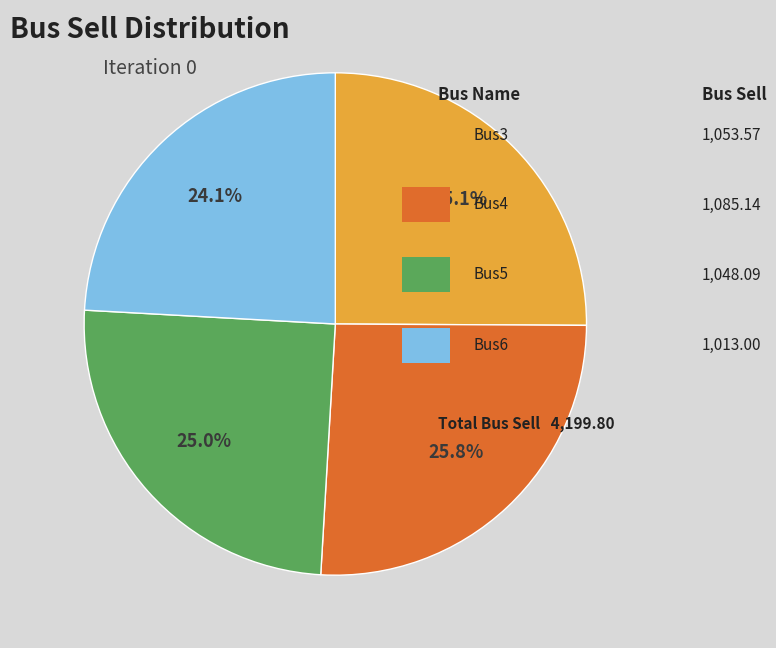

How many segments does this pie chart have?

4